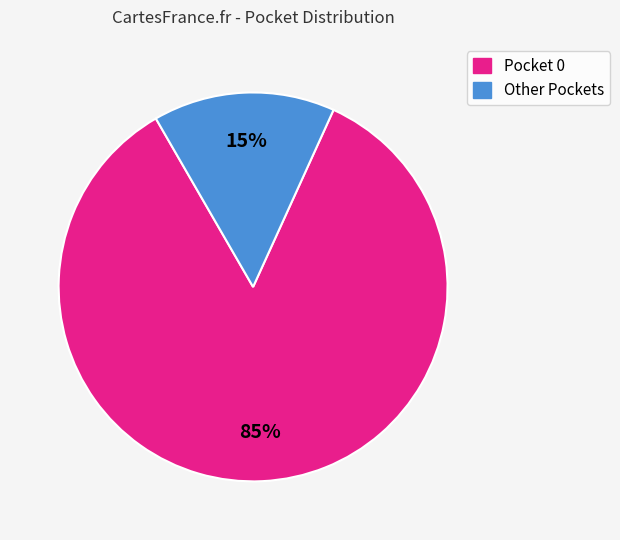

To the nearest percent, what is the average slice percentage?

50%